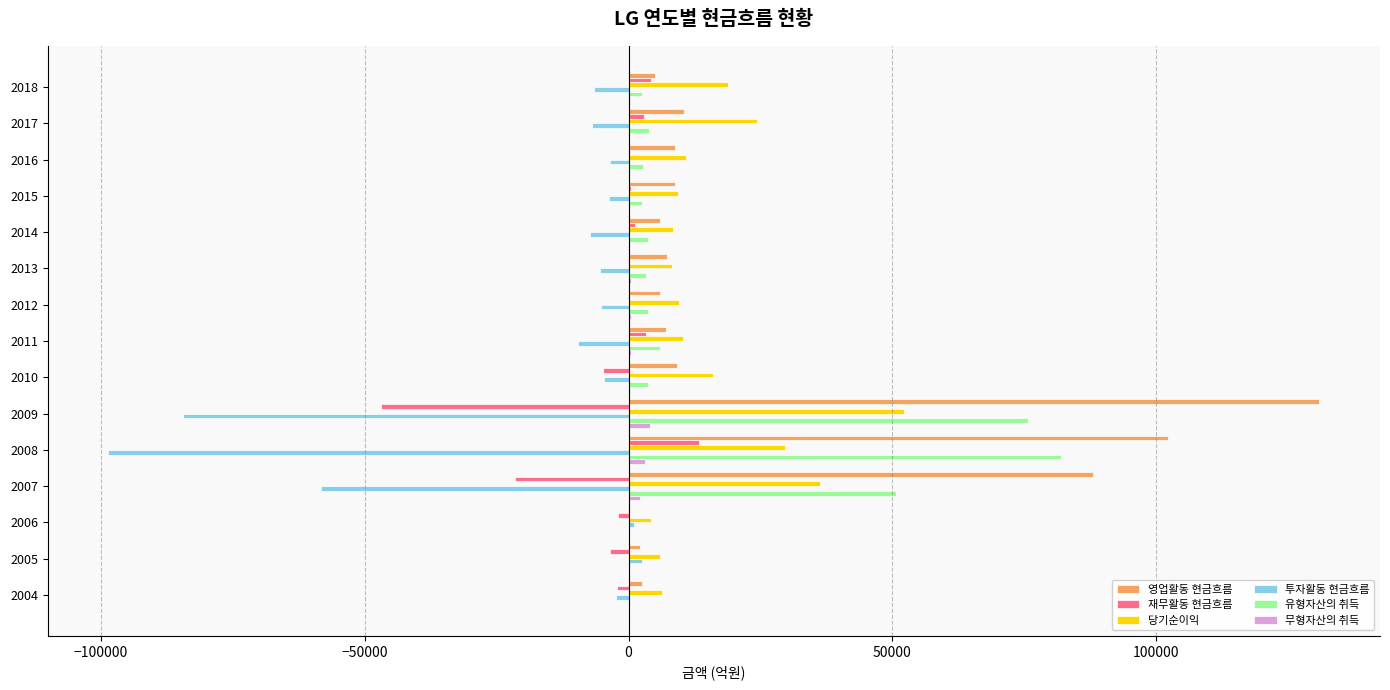

The value of 투자활동 현금흐름 at 2009 is -84420.1. True or false?

True